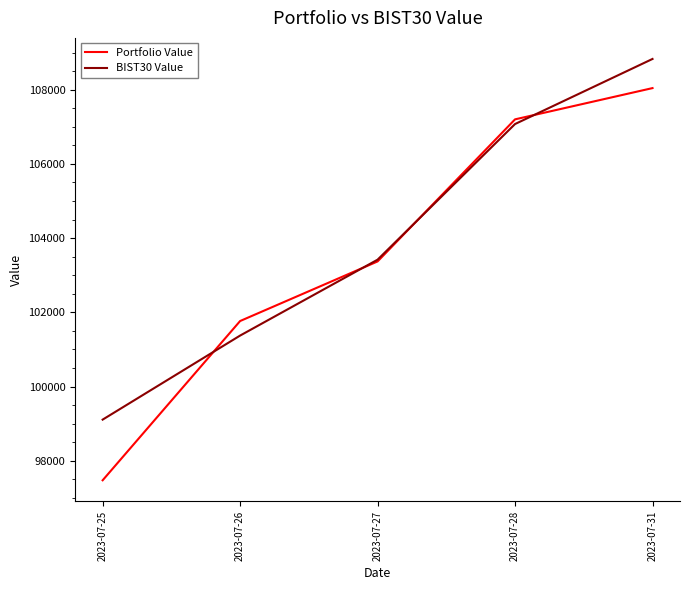

Which series has the largest total across all categories?

BIST30 Value